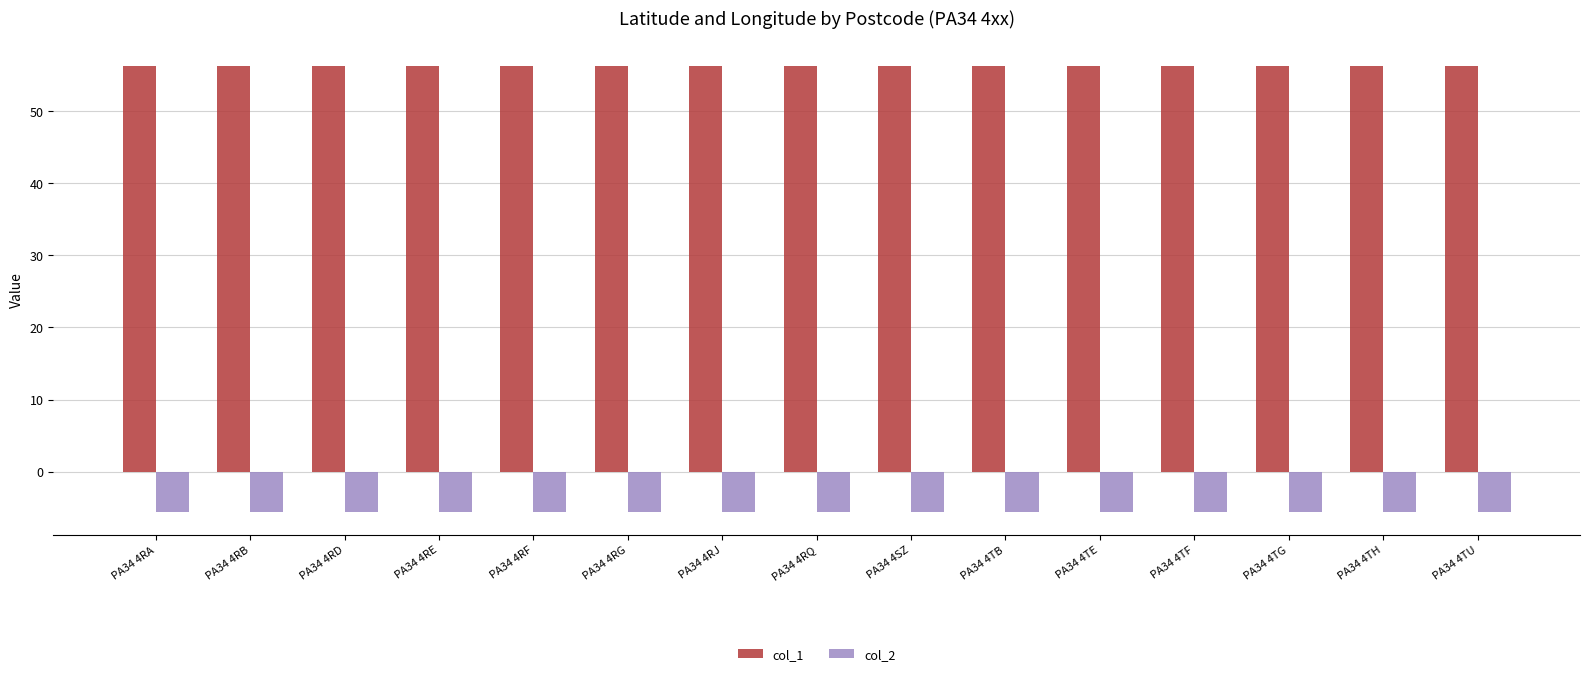

Count the number of data series in this chart.

2